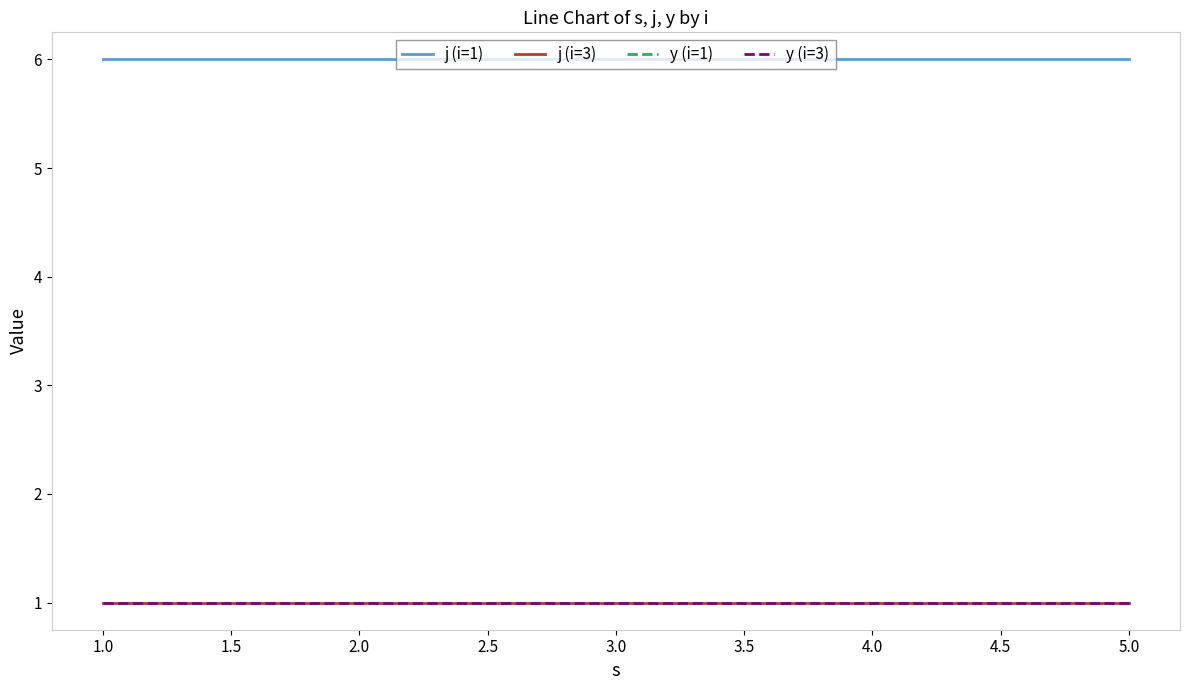

Does the chart display data point markers on the line(s)?

No